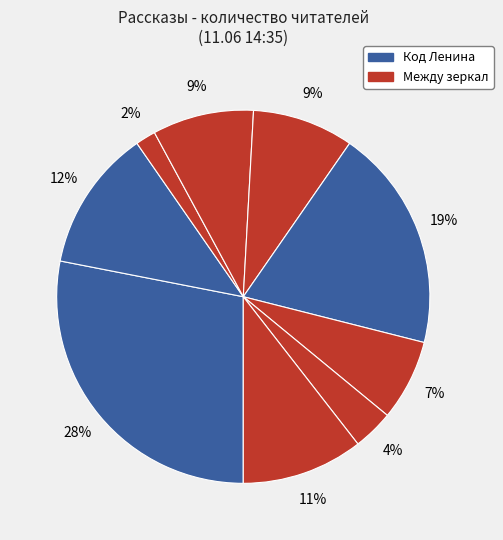

How many slices are in this pie chart?

9